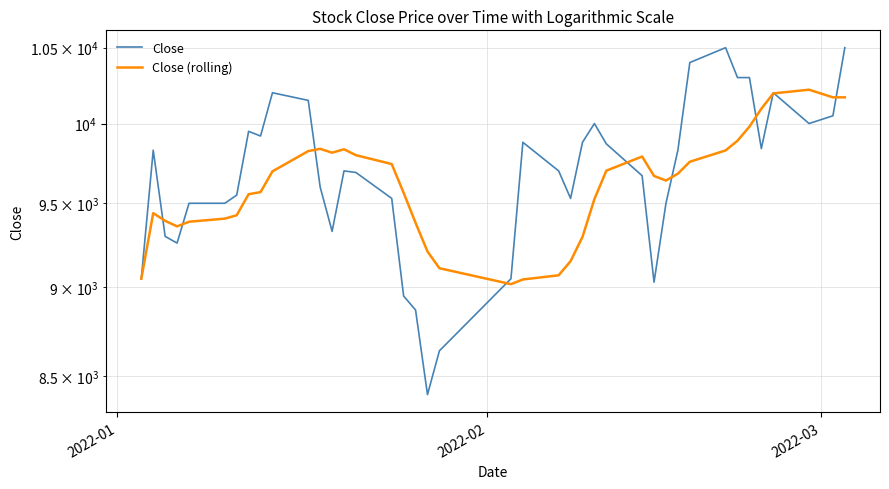

How many data points in Close (rolling) are above 9668?

20